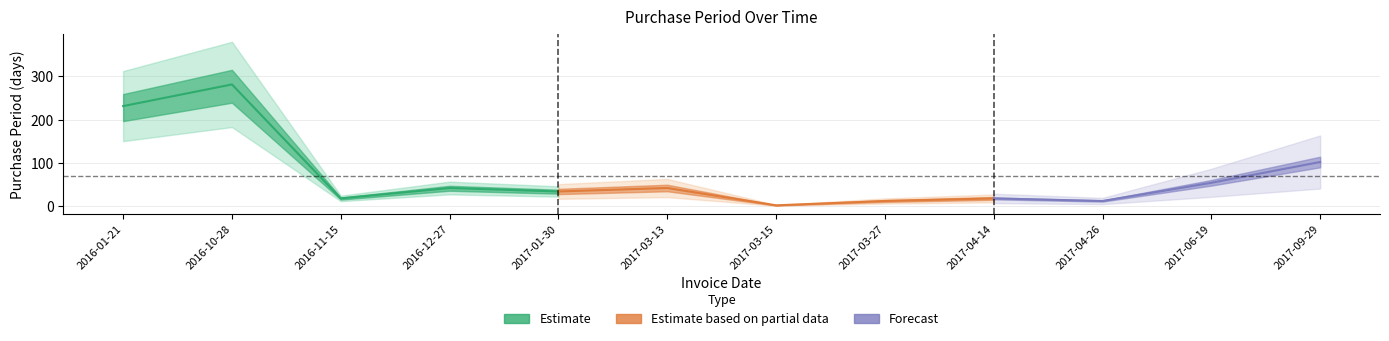

What is the sum of the values at 2017-01-30 and 2017-04-14?

52